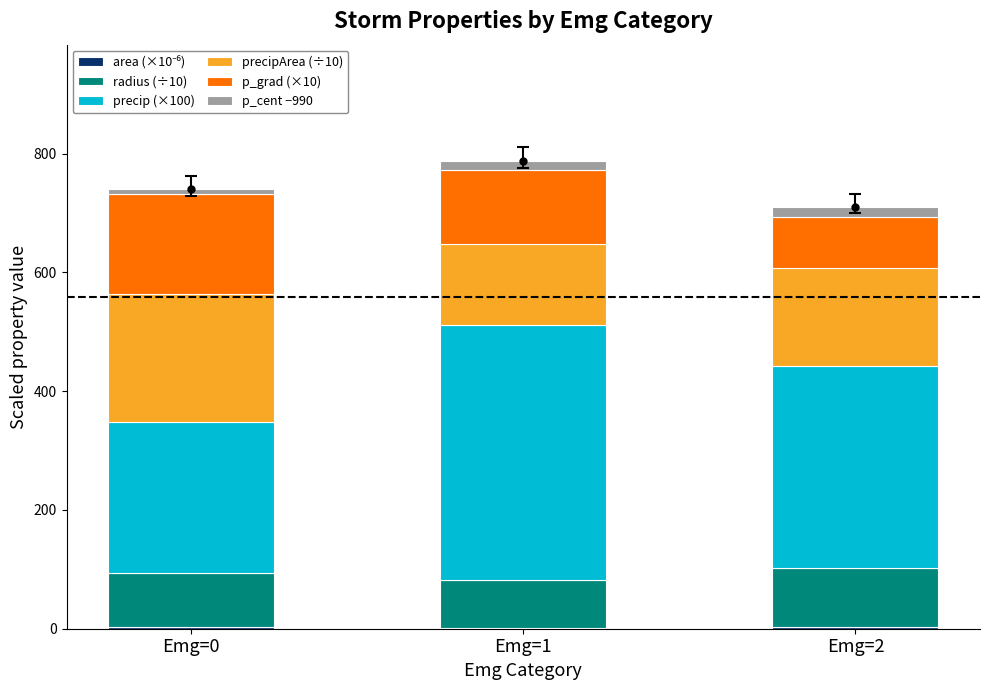

At which label is precipArea (÷10) closest to 175?

Emg=2